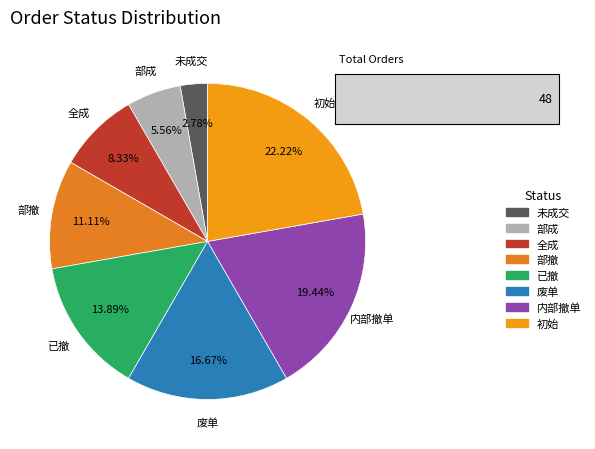

How much of the chart is everything except 废单?

83.3%